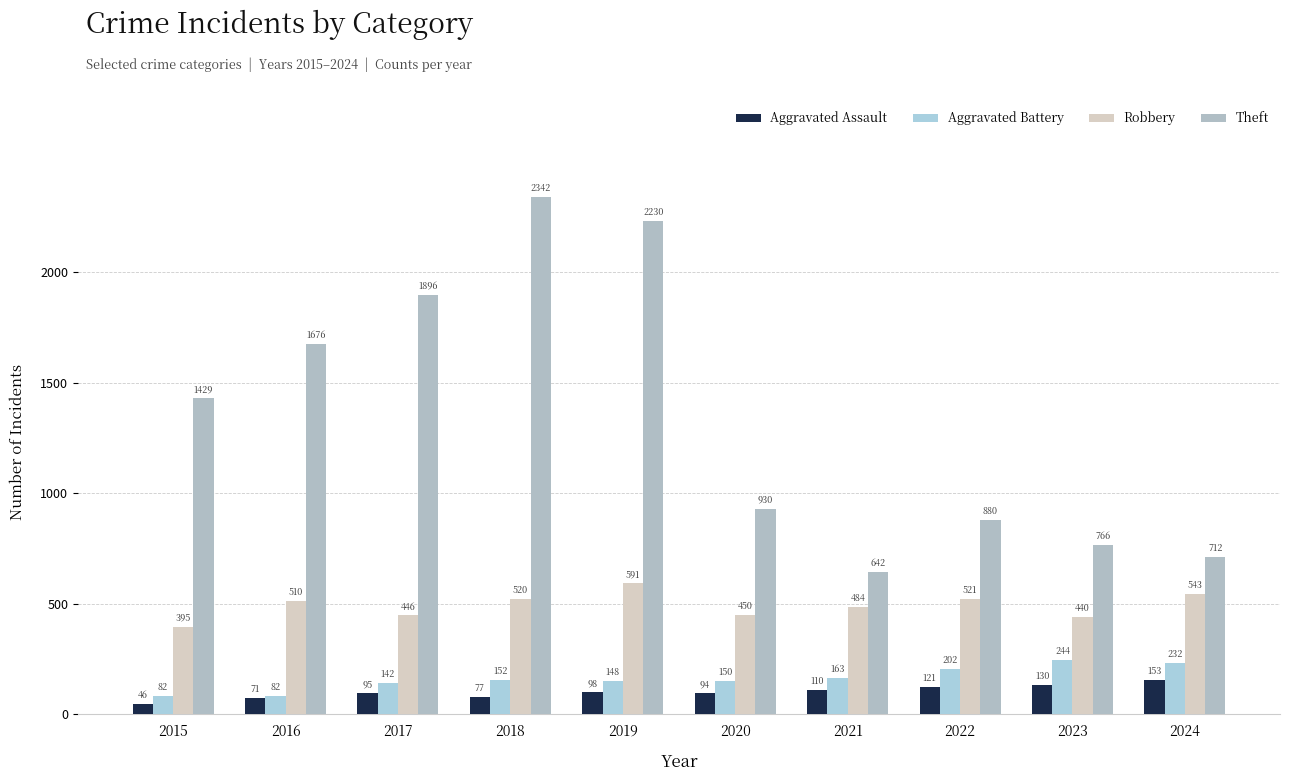

Reading right to left, transcribe all the data shown in this chart.

Aggravated Assault: 153	130	121	110	94	98	77	95	71	46
Aggravated Battery: 232	244	202	163	150	148	152	142	82	82
Robbery: 543	440	521	484	450	591	520	446	510	395
Theft: 712	766	880	642	930	2230	2342	1896	1676	1429